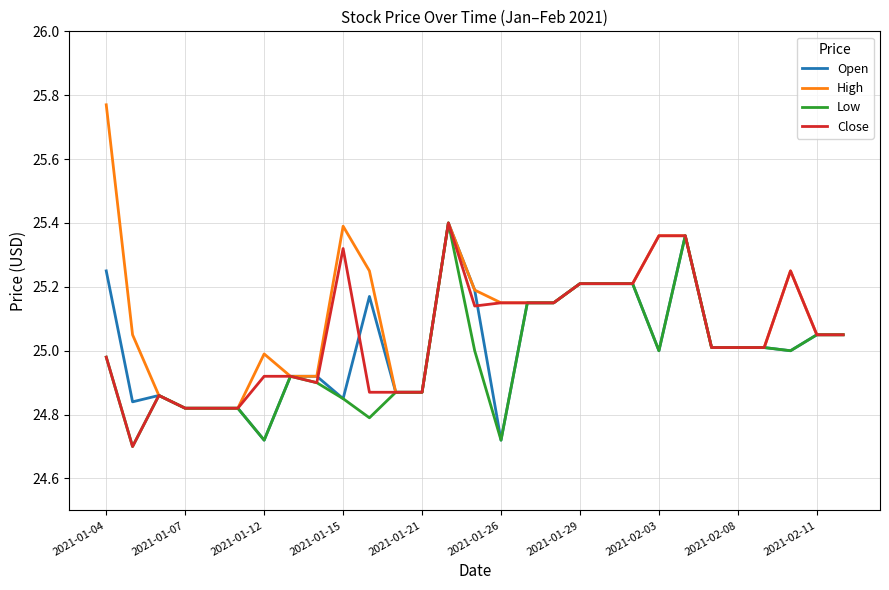

Which series has the largest range (max minus min)?

High